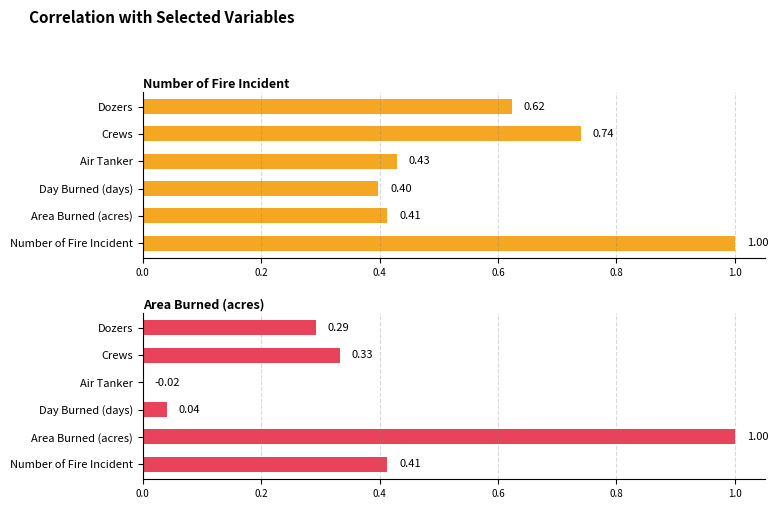

The value of Number of Fire Incident at Day Burned (days) is 0.1. True or false?

False